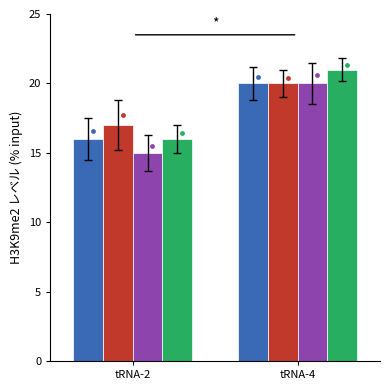

At which category is the sum across all series the highest?

tRNA-4